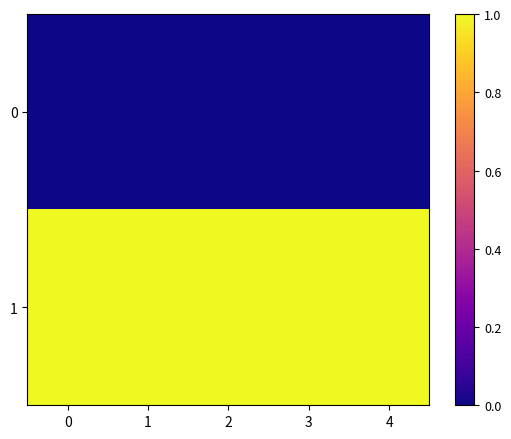

Reading left to right, transcribe all the data shown in this chart.

0: 0=0	1=0	2=0	3=0	4=0
1: 0=1	1=1	2=1	3=1	4=1